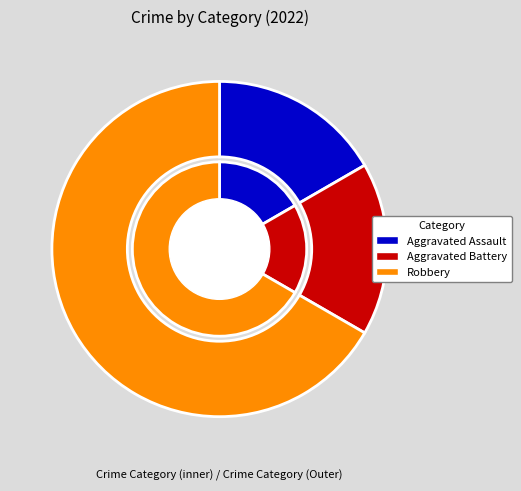

Is the sum of Aggravated Battery and Aggravated Assault greater than half?

No